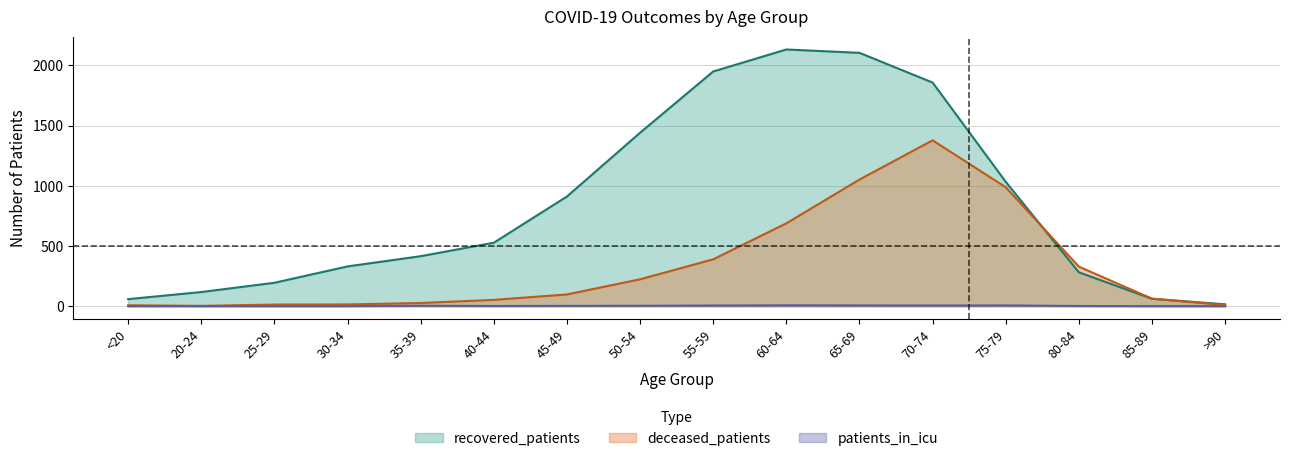

What is the label of the 13th point from the left?

75-79